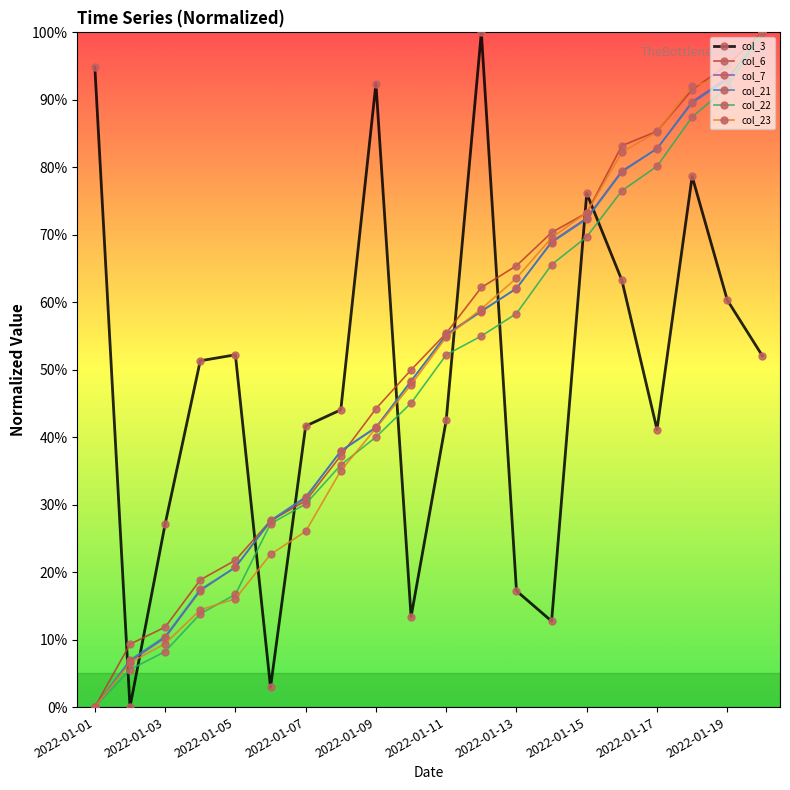

Which series ends up on top after the final intersection of col_3 and col_7?

col_7